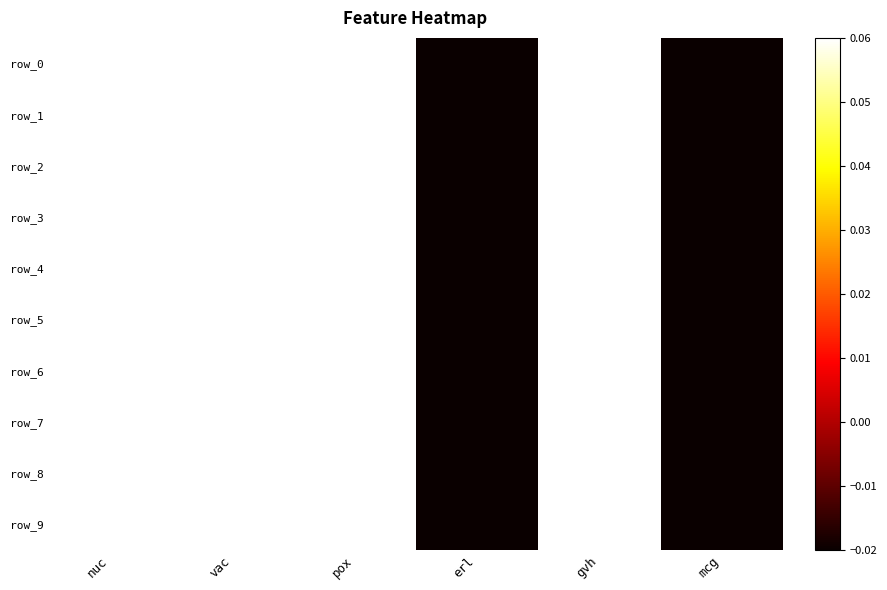

How many categories are shown in the chart?

6